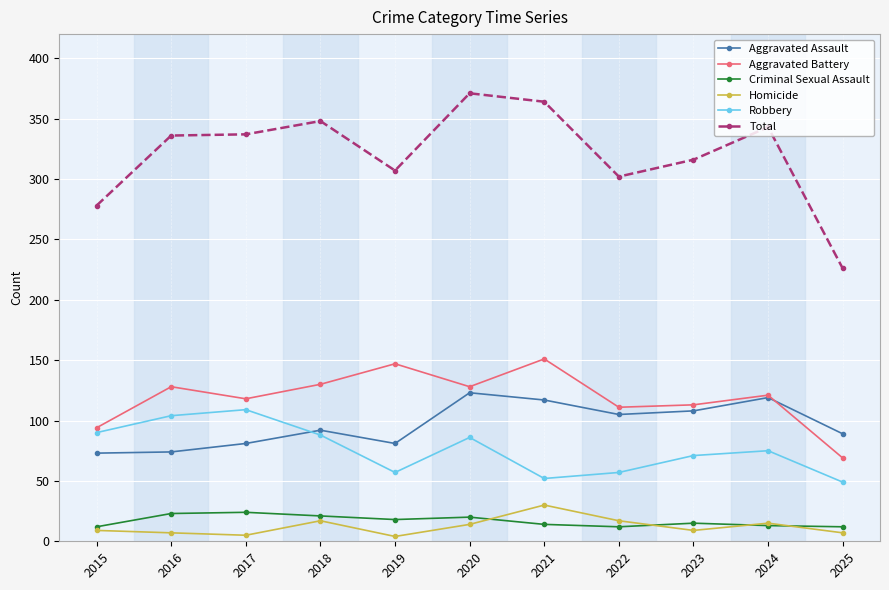

List the series in order of their peak value, highest first.

Total, Aggravated Battery, Aggravated Assault, Robbery, Homicide, Criminal Sexual Assault